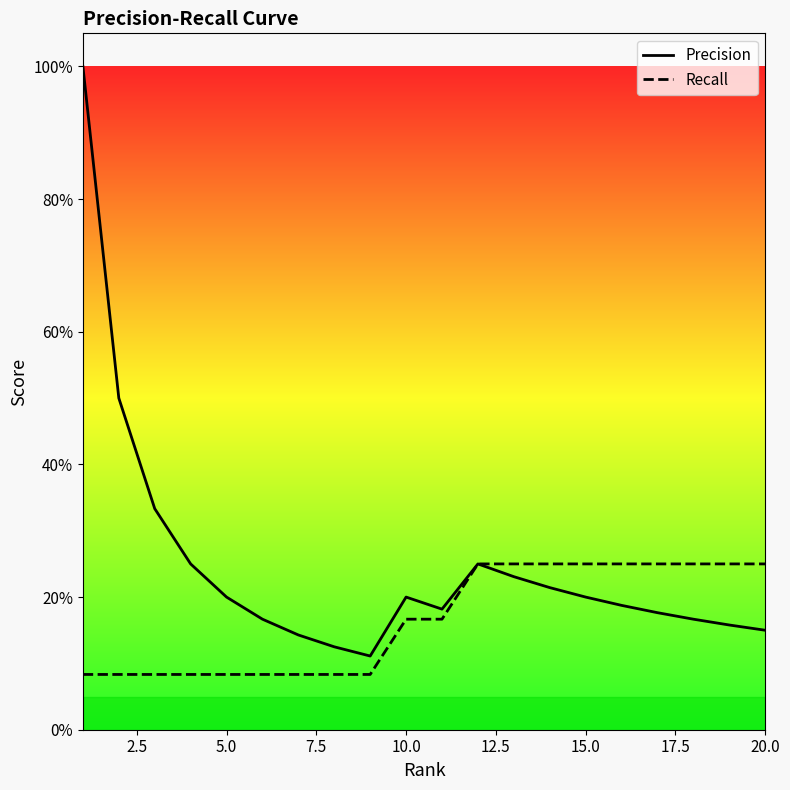

Reading right to left, list all the values displayed in this chart.

Precision: 0.1	0.2	0.2	0.2	0.2	0.2	0.2	0.2	0.2	0.2	0.2	0.1	0.1	0.1	0.2	0.2	0.2	0.3	0.5	1.0
Recall: 0.2	0.2	0.2	0.2	0.2	0.2	0.2	0.2	0.2	0.2	0.2	0.1	0.1	0.1	0.1	0.1	0.1	0.1	0.1	0.1